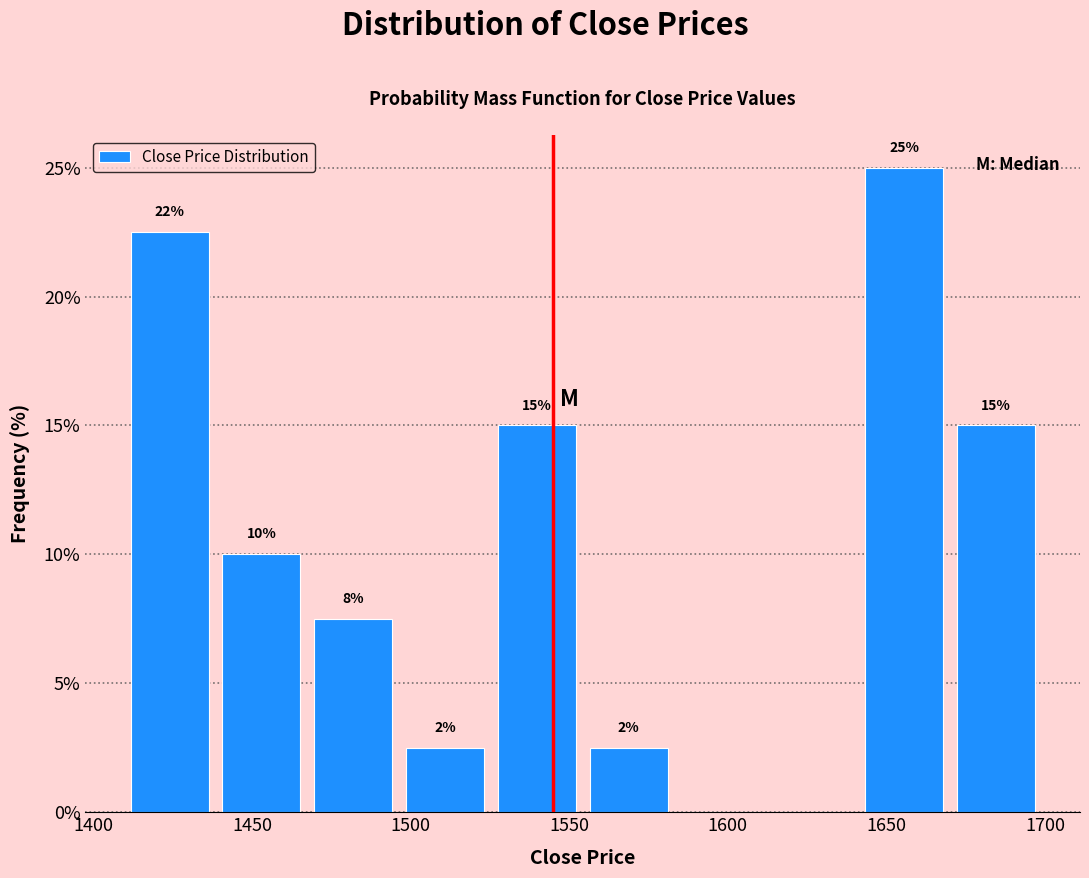

Over which range of the x-axis is the bar tallest?

1640 to 1670